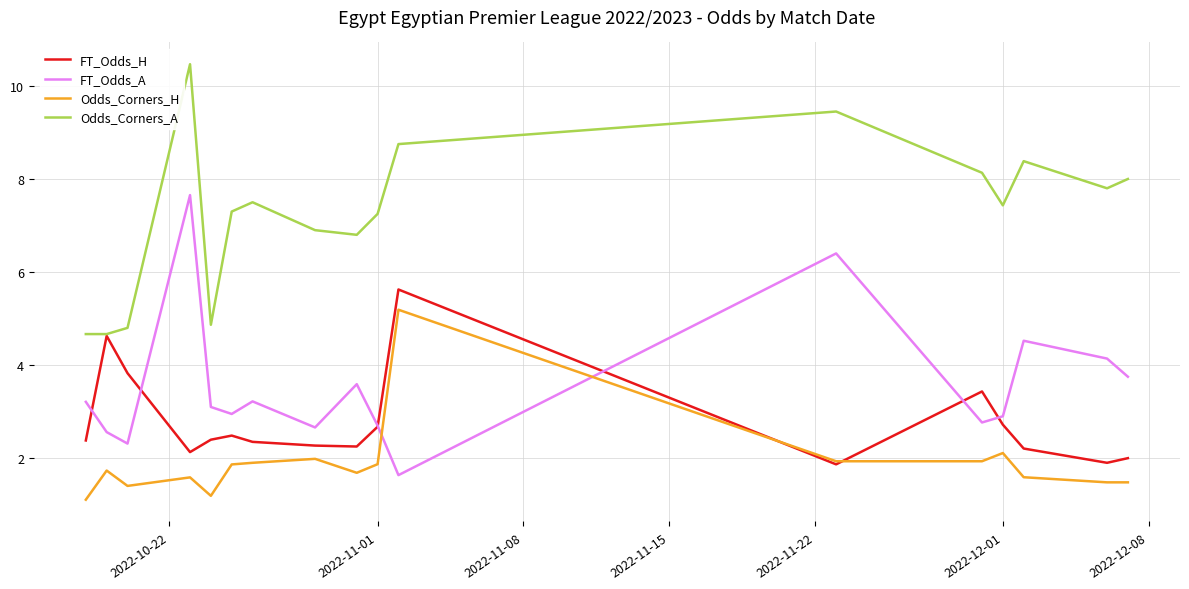

What is the sum of all Odds_Corners_A values?

123.2